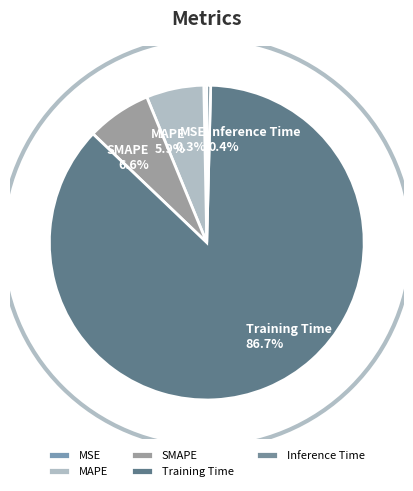

To the nearest percent, what is the difference between the MAPE and Training Time slice percentages?

81%